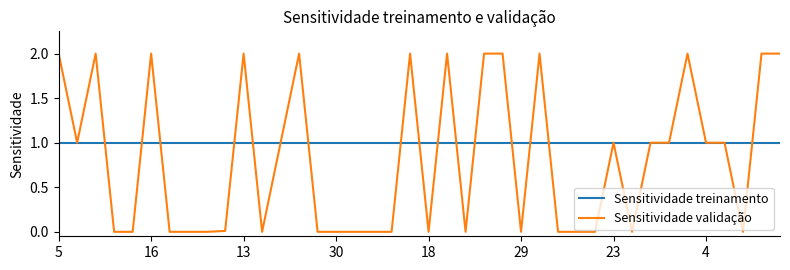

What is the maximum value shown in the chart?

2.0